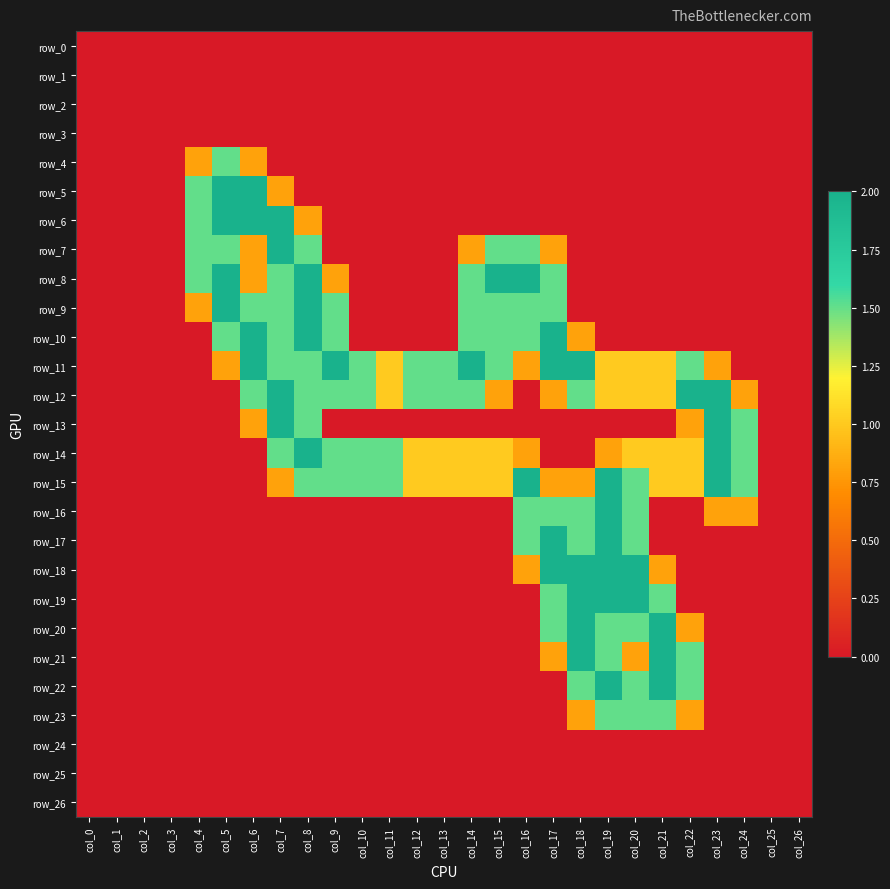

Which series changed the most between col_2 and col_3?

row_0